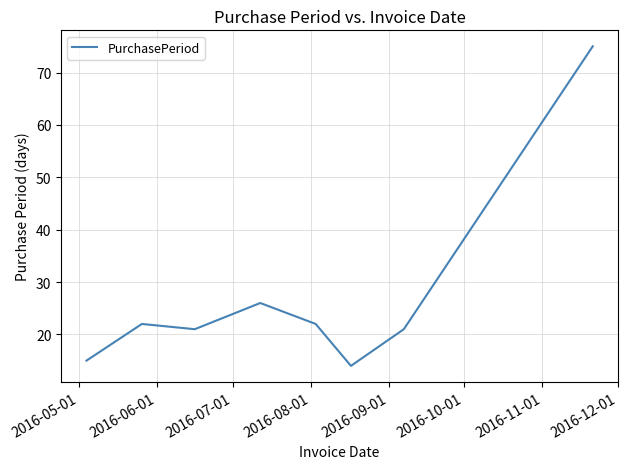

What is the smallest value displayed?

14